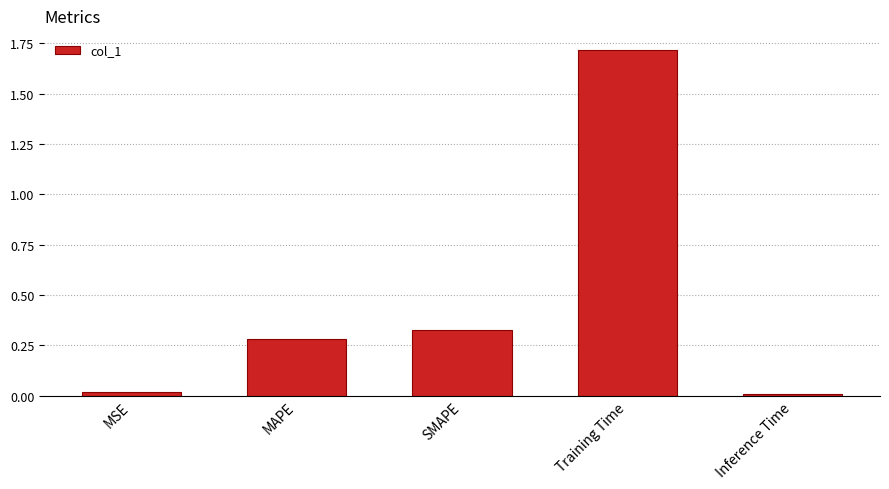

Does the chart contain stacked bars?

No